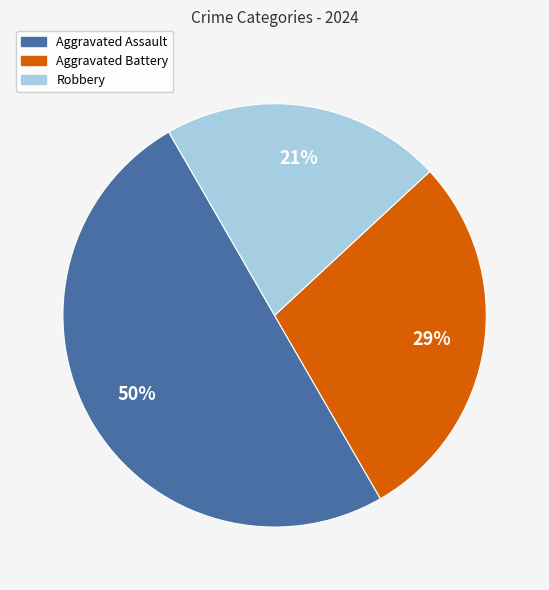

Does Aggravated Battery account for over 50% of the chart?

No